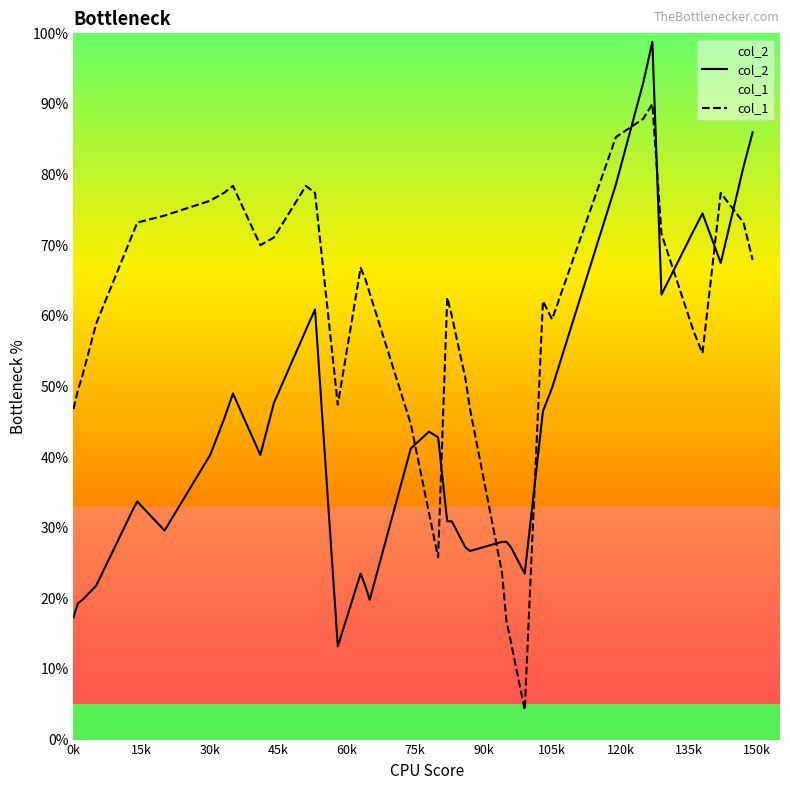

Which series has the largest total across all categories?

col_1